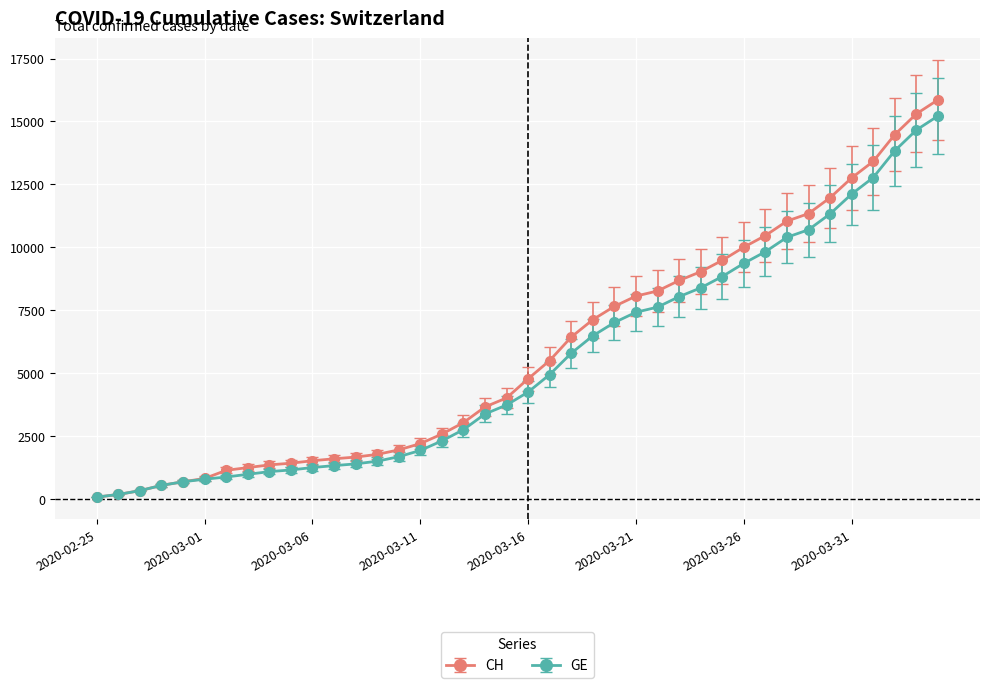

Is this an area chart (filled region under the line)?

No